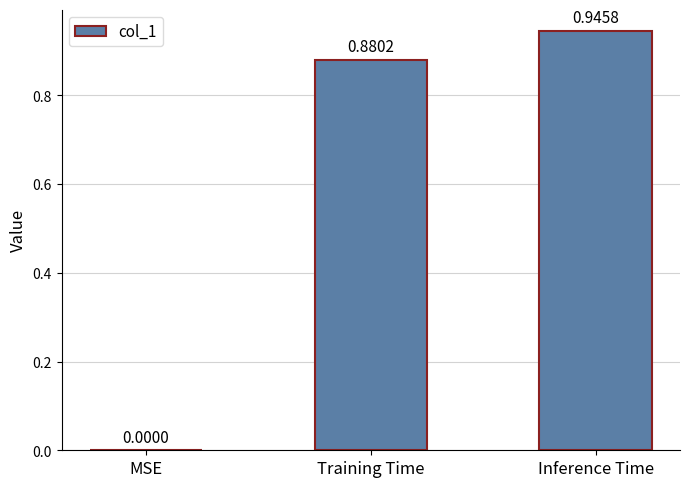

Are the bars horizontal?

No